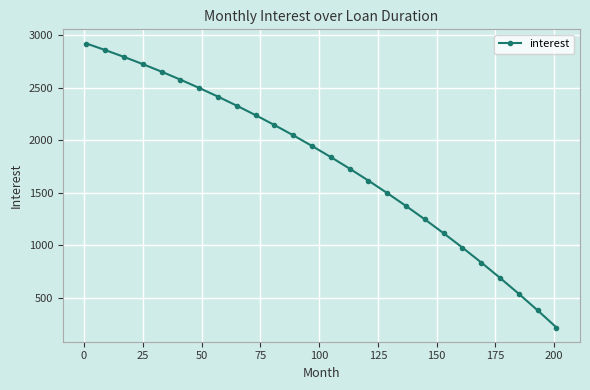

What is the difference between the second highest and second lowest values?

2476.5